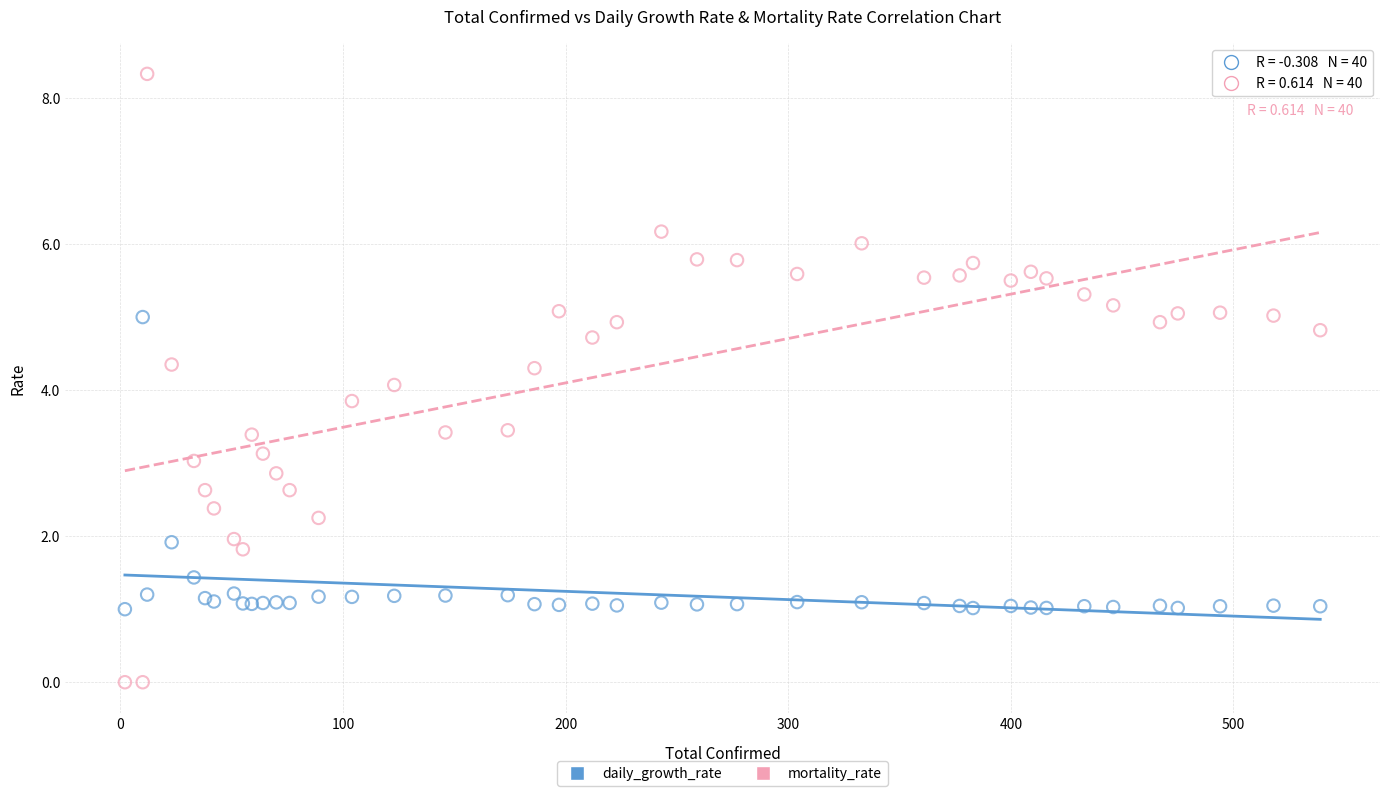

What are all the series names shown in the legend?

daily_growth_rate, mortality_rate